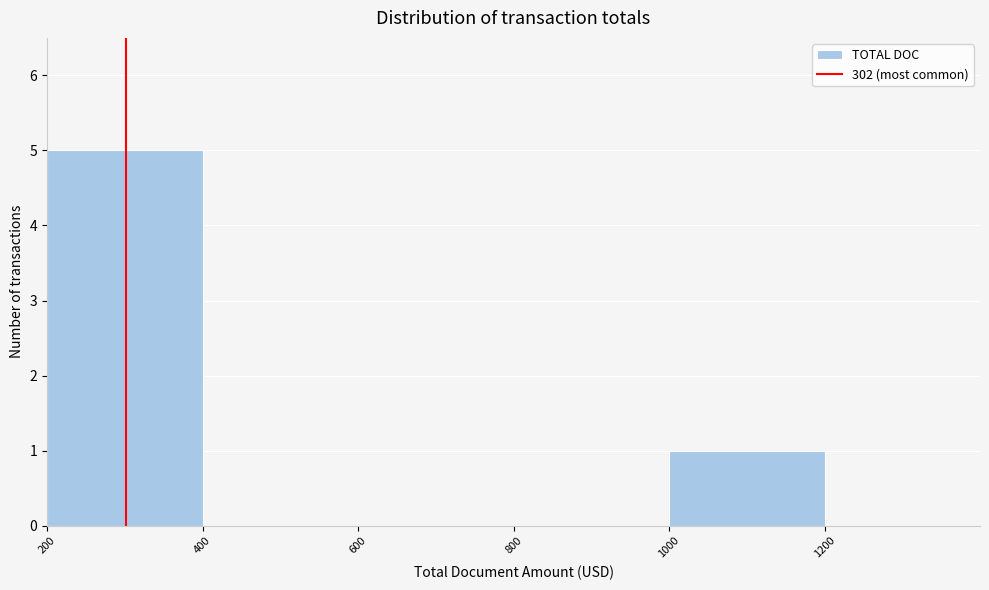

How tall is the bar that spans 1000 to 1200 on the x-axis? The values are not printed on the chart, so give them approximately, as read against the axis.

1